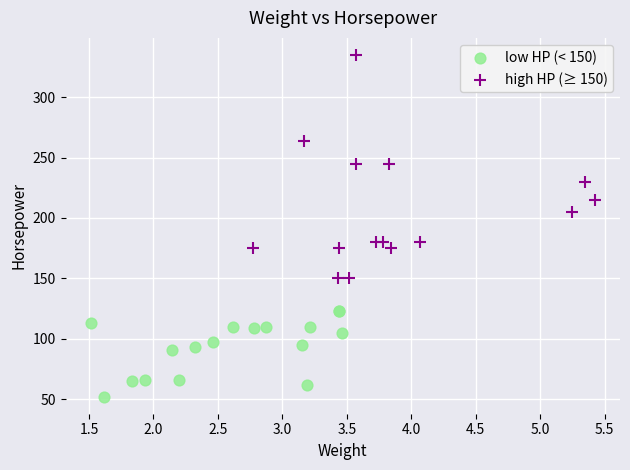

Which series contains the lowest Y value?

low HP (< 150)